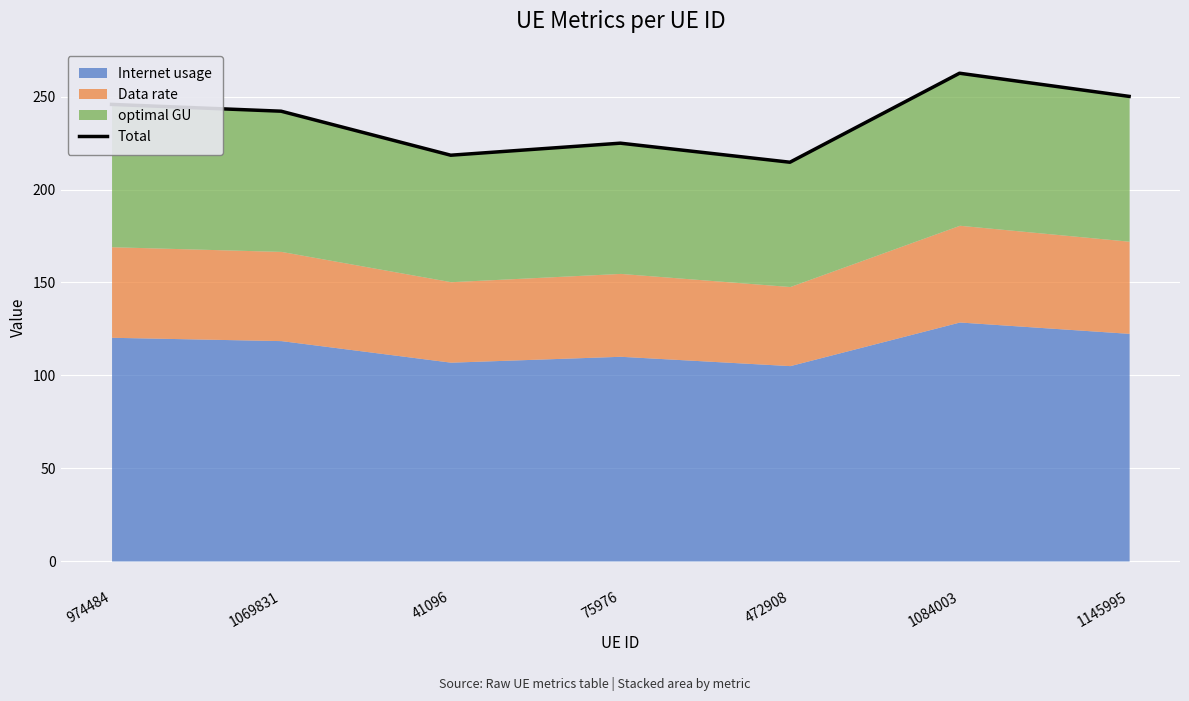

At which label does the data first exceed 242?

974484